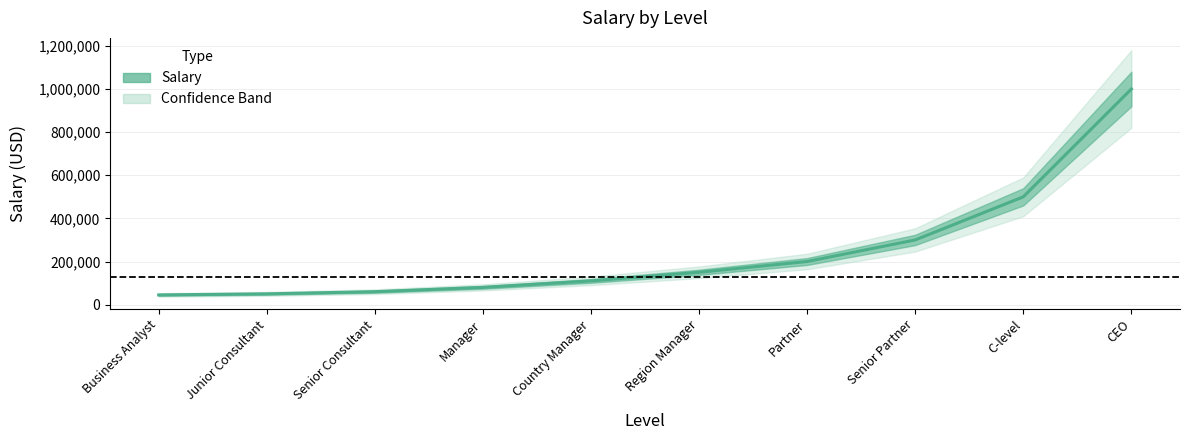

How many lines are shown in the chart?

1